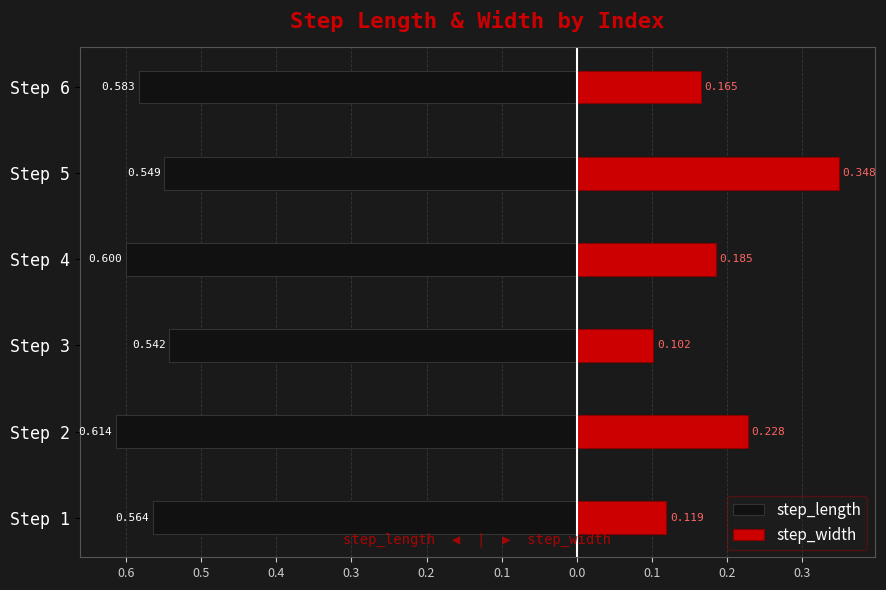

Are the bars grouped side by side (vs. stacked)?

Yes